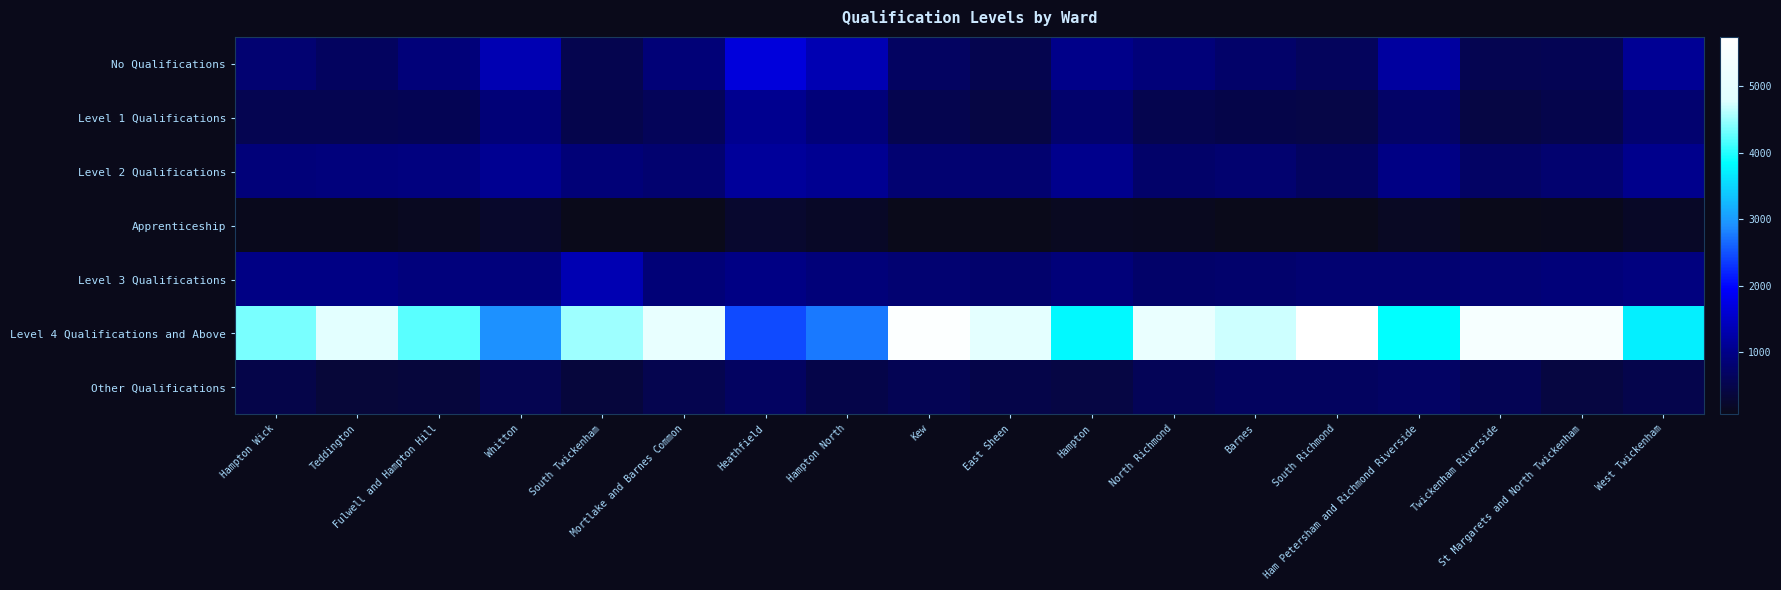

Rank the series by their maximum value, from highest to lowest.

Level 4 Qualifications and Above, No Qualifications, Level 3 Qualifications, Level 2 Qualifications, Level 1 Qualifications, Other Qualifications, Apprenticeship